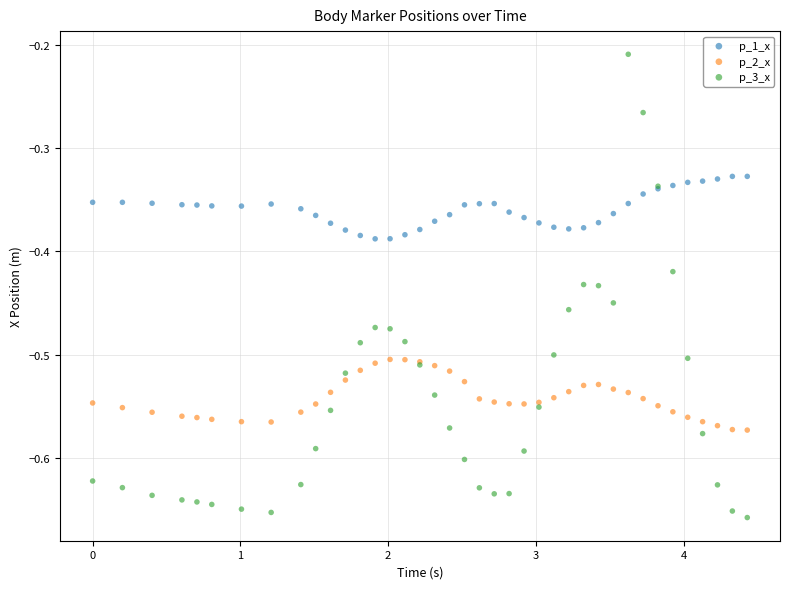

Which series has the widest spread of Y values?

p_3_x